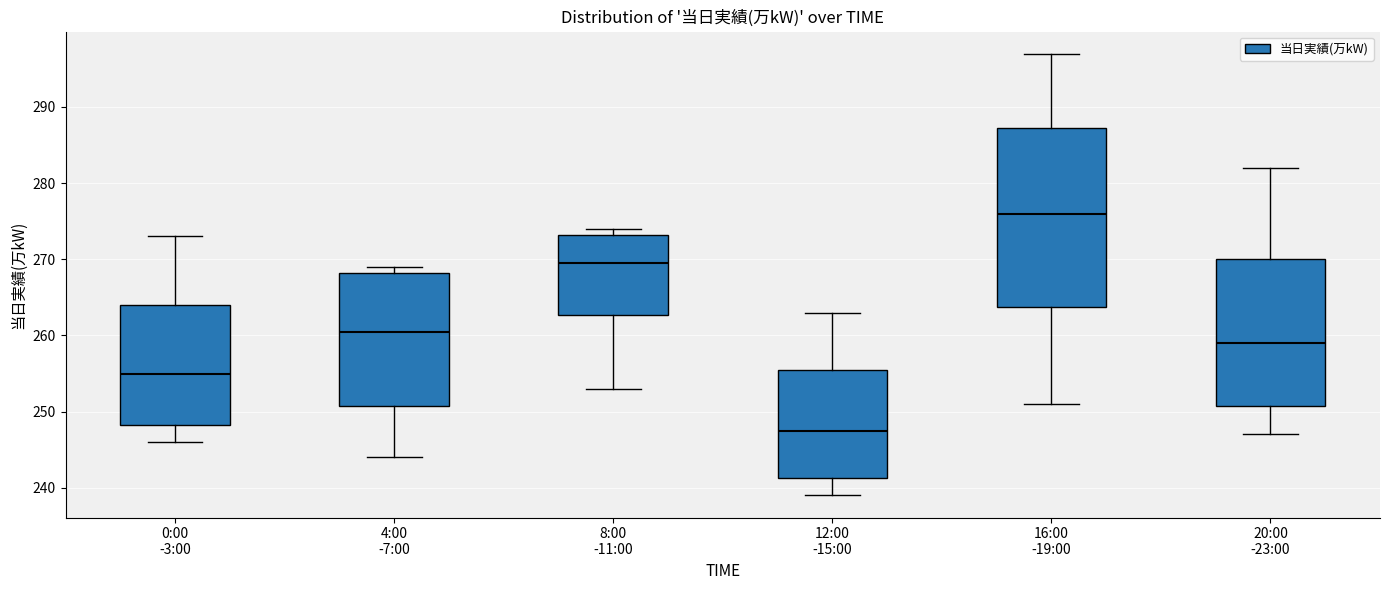

Where is the upper edge of the box for 8:00 -11:00 on the y-axis? The values are not printed on the chart, so give them approximately, as read against the axis.

273